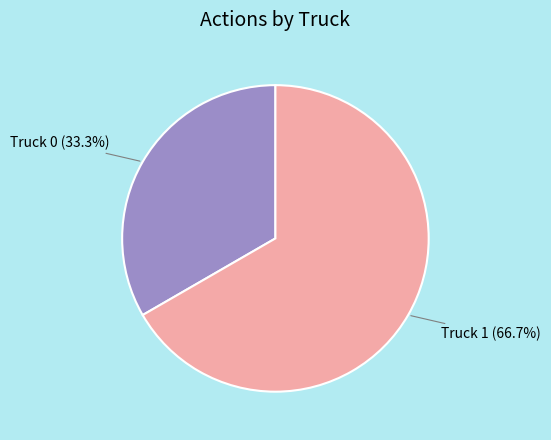

Rank the categories by value from lowest to highest.

Truck 0, Truck 1